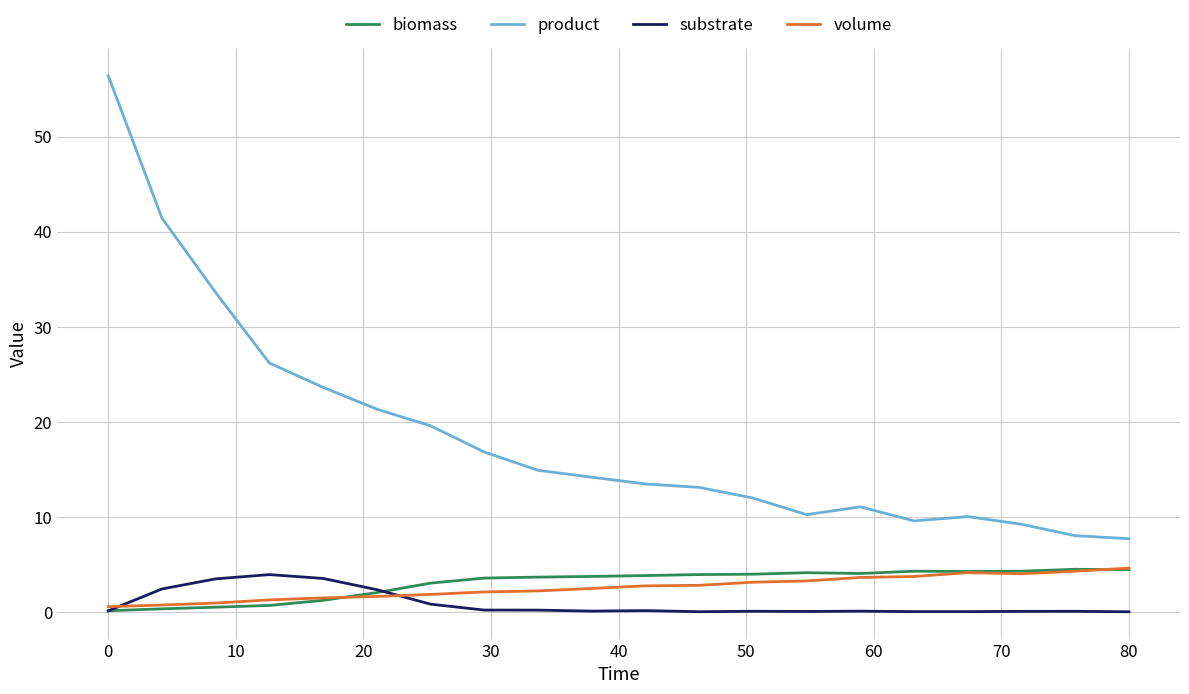

True or false: volume and substrate cross at least once.

True